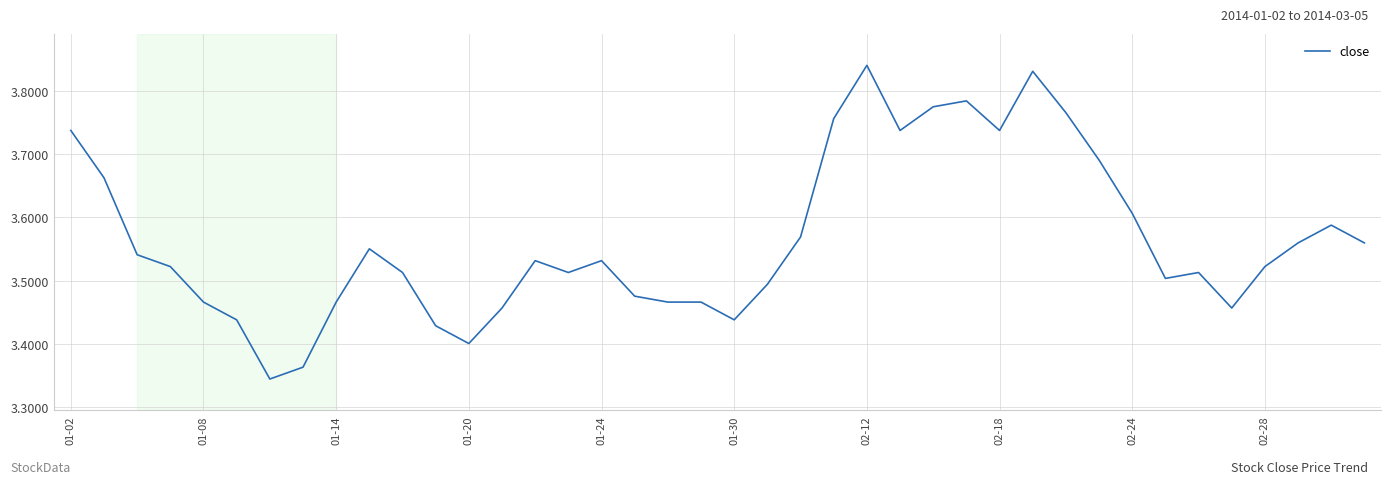

What is the sum of all values?

142.6